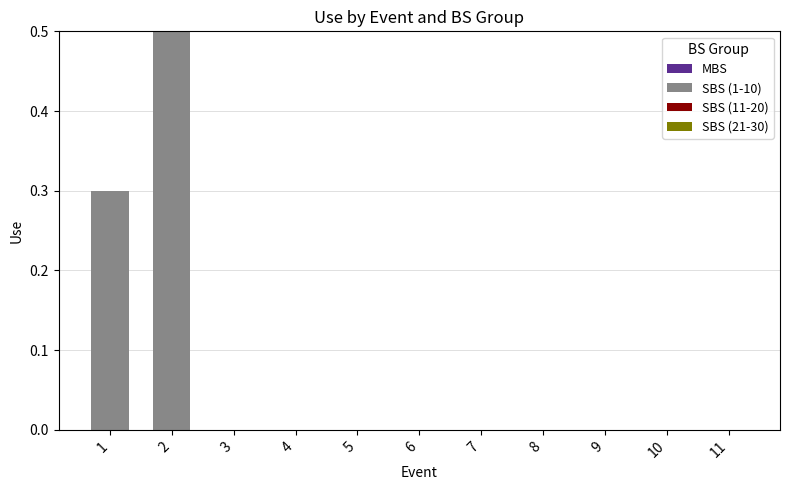

Are the bars horizontal?

No